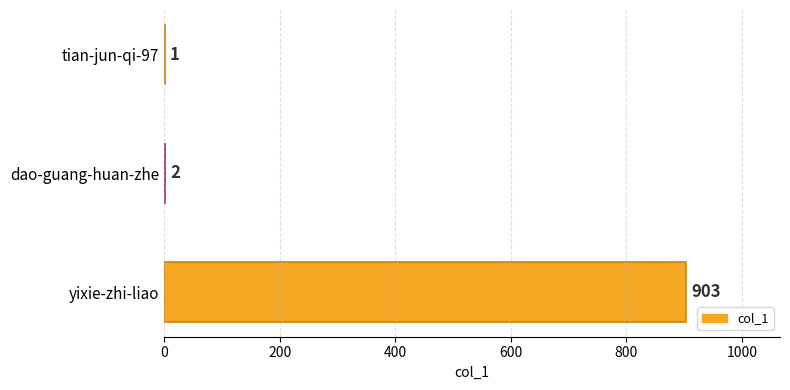

Reading bottom to top, transcribe all the data shown in this chart.

yixie-zhi-liao=903	dao-guang-huan-zhe=2	tian-jun-qi-97=1